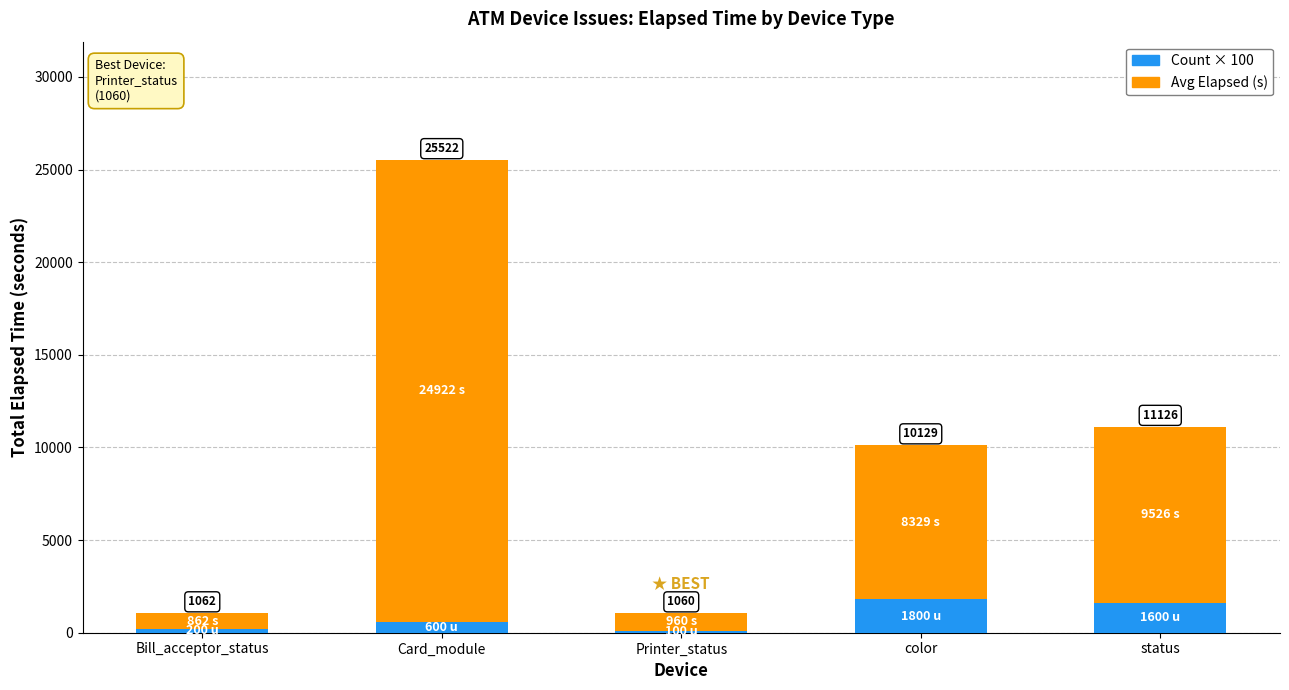

Rank the series at Printer_status from lowest to highest value.

Count × 100, Avg Elapsed (s)